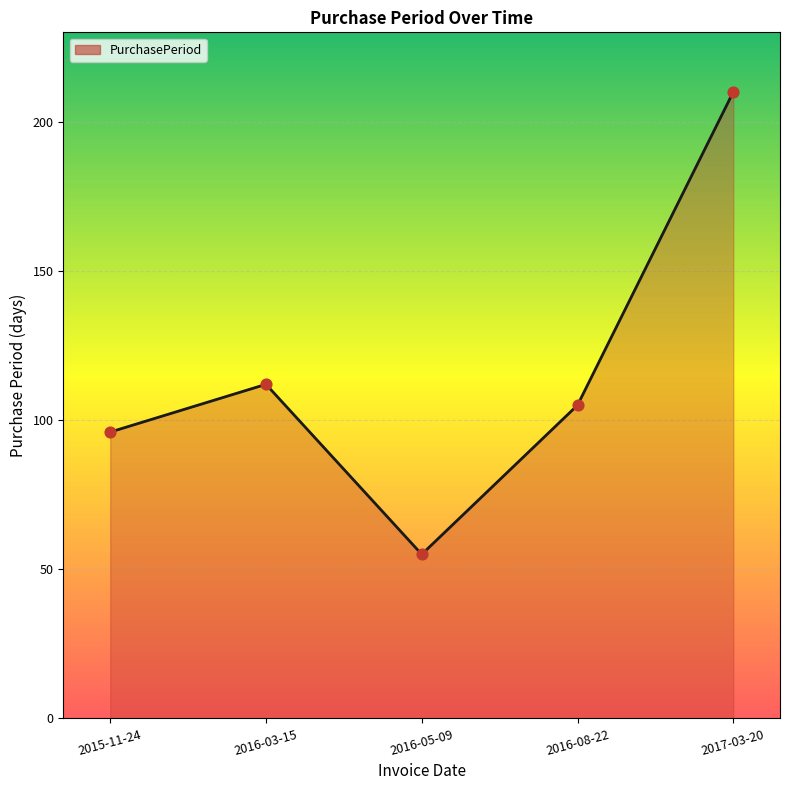

What is the change in value from 2016-03-15 to 2017-03-20?

+98